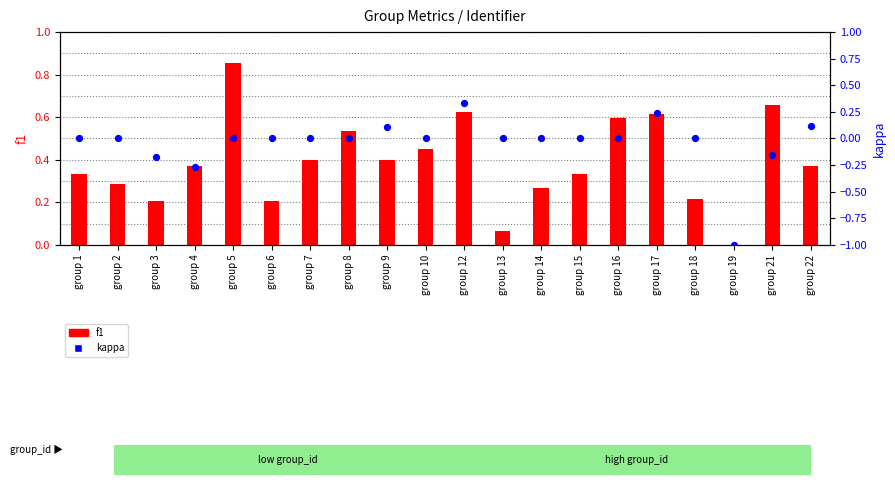

Which series has the largest total across all categories?

f1